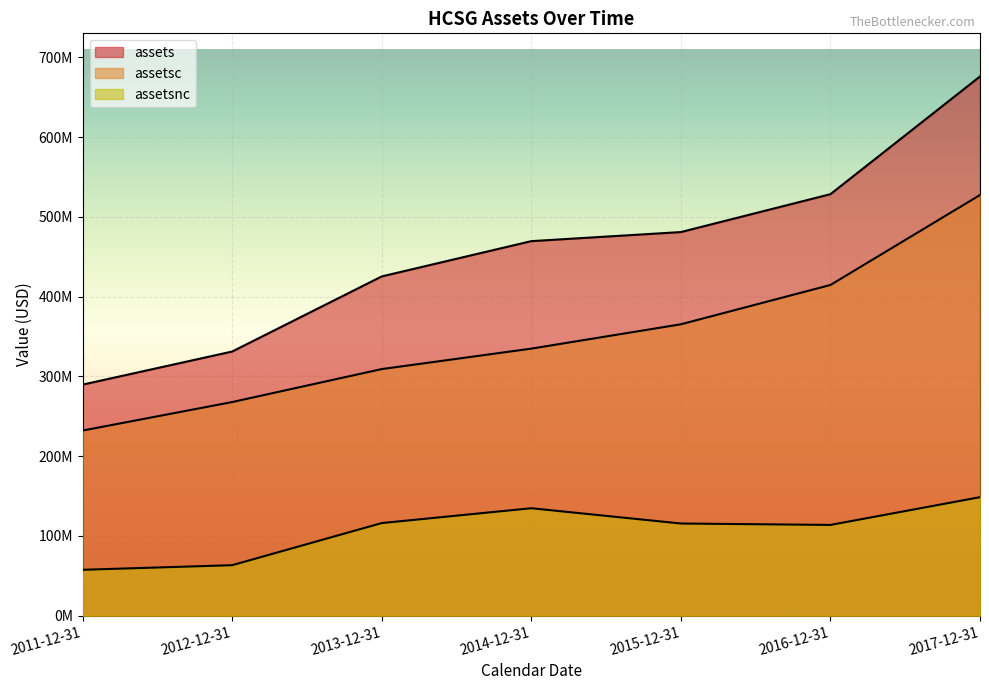

Does the chart display data point markers on the line(s)?

No